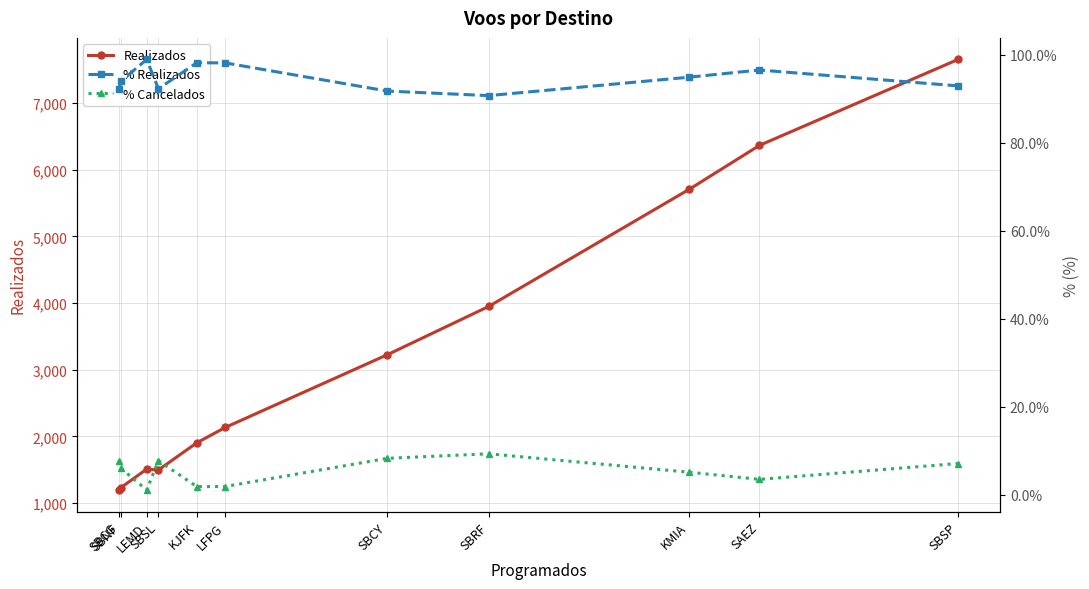

True or false: % Realizados has more than 0 interior local peaks.

True